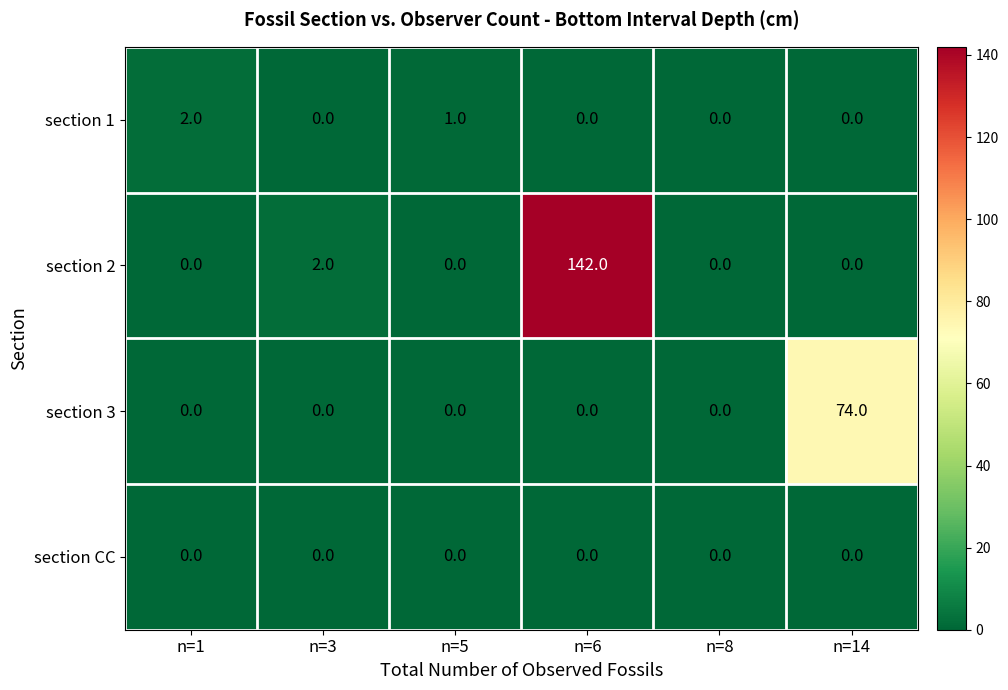

Where is section 1 nearest to the value 1?

n=5